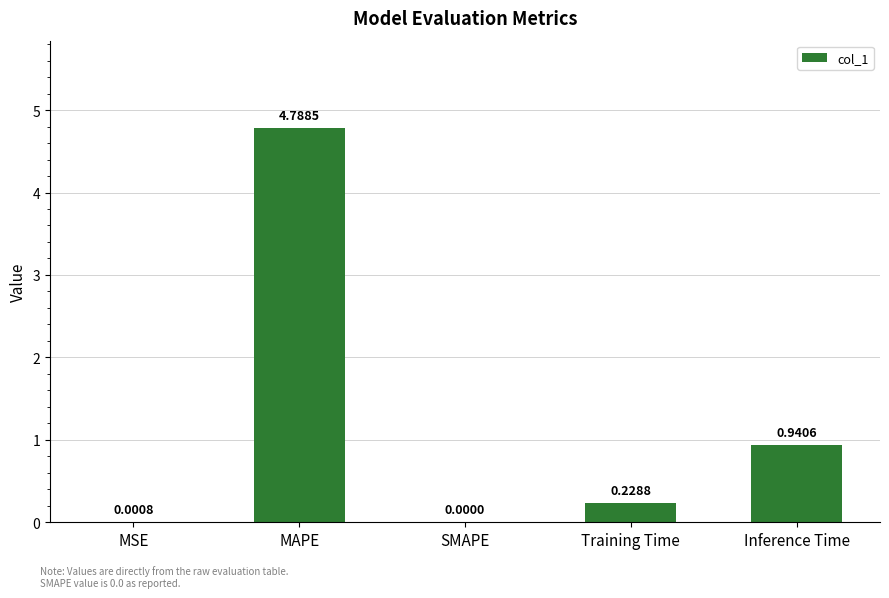

Are the bars horizontal?

No